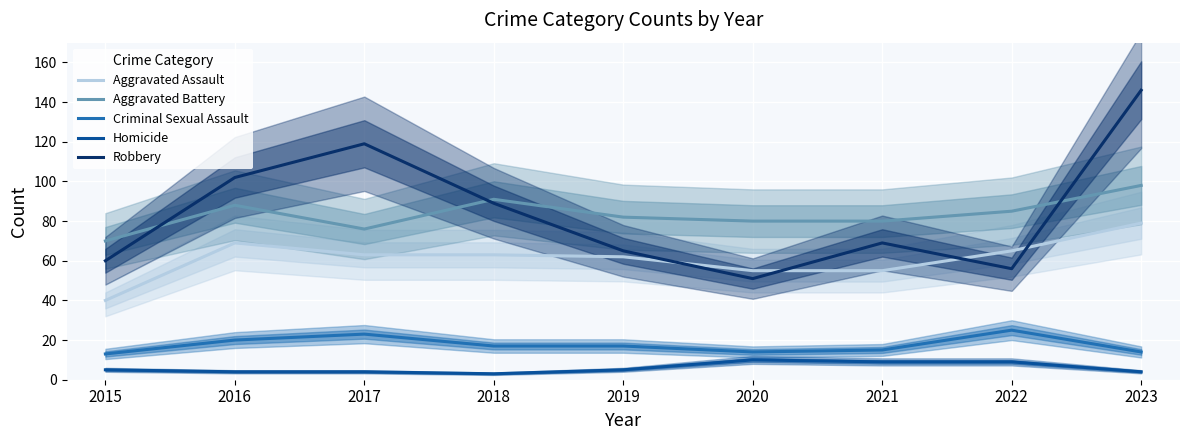

What is the value of the Robbery point at the 4th from the left?

89